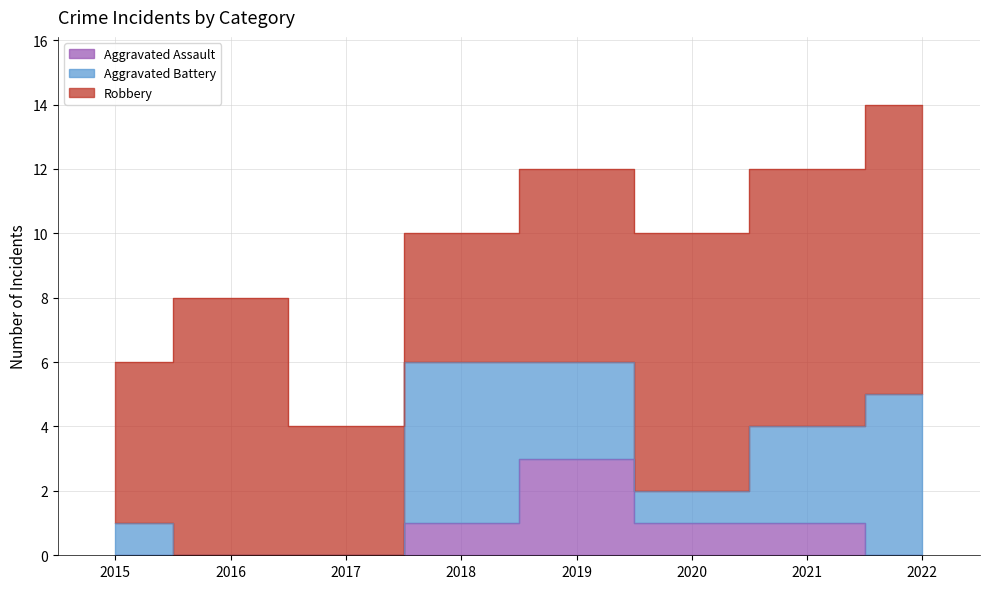

The value of Aggravated Battery at 2016 is -3. True or false?

False